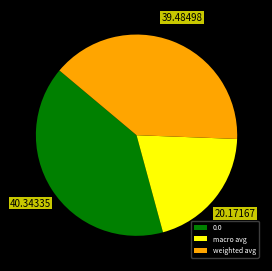

What is the smallest slice in the pie chart?

macro avg